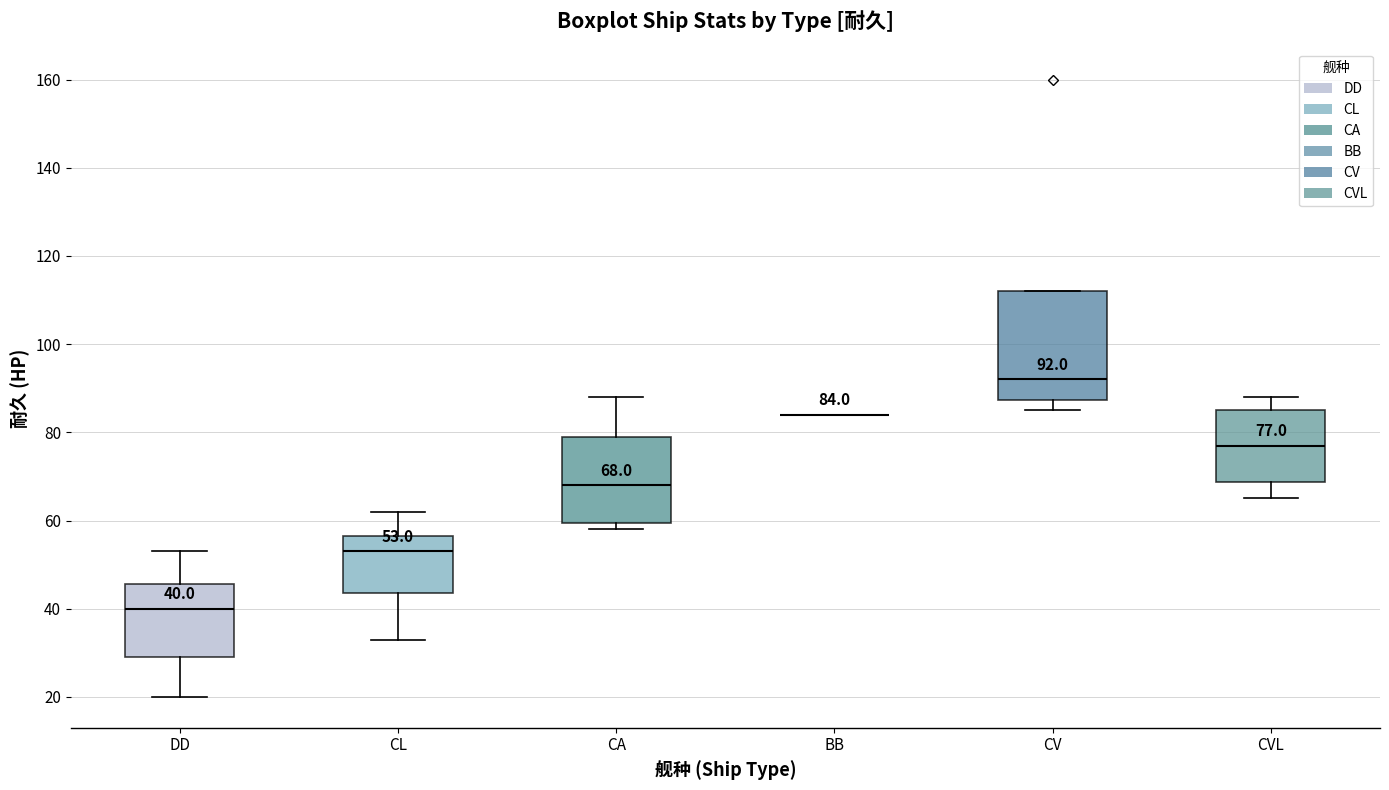

Comparing the boxes themselves (not the whiskers), which one is the tallest?

CV